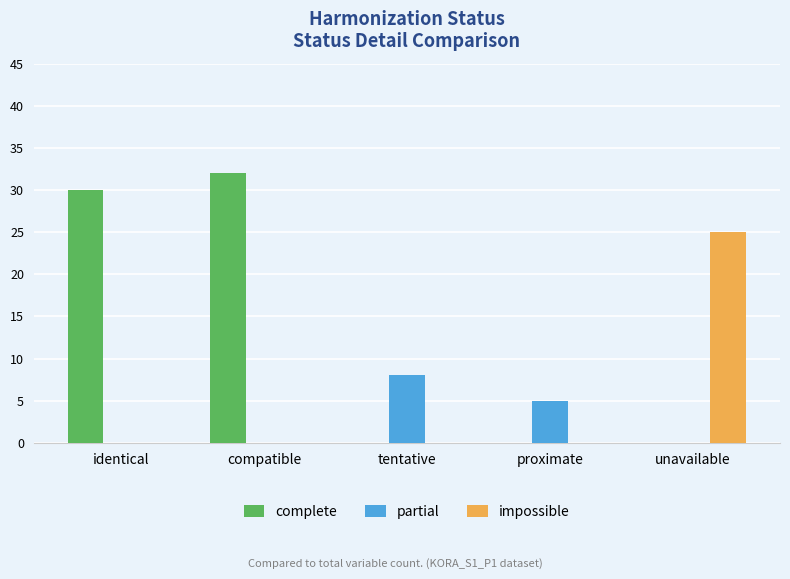

What is the total value across all series at compatible?

32